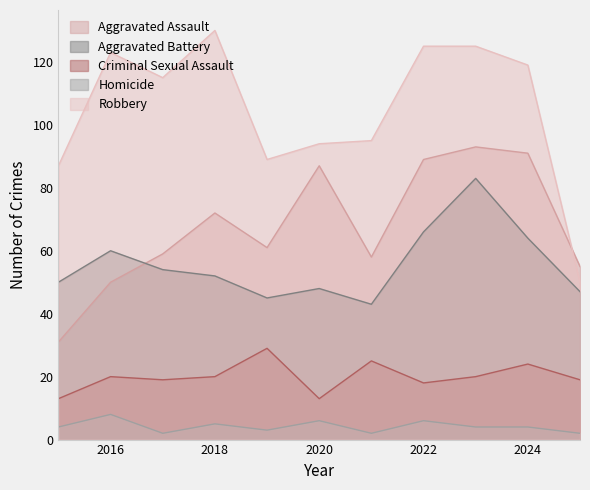

Is it true that Aggravated Battery equals 50 at 2015?

True